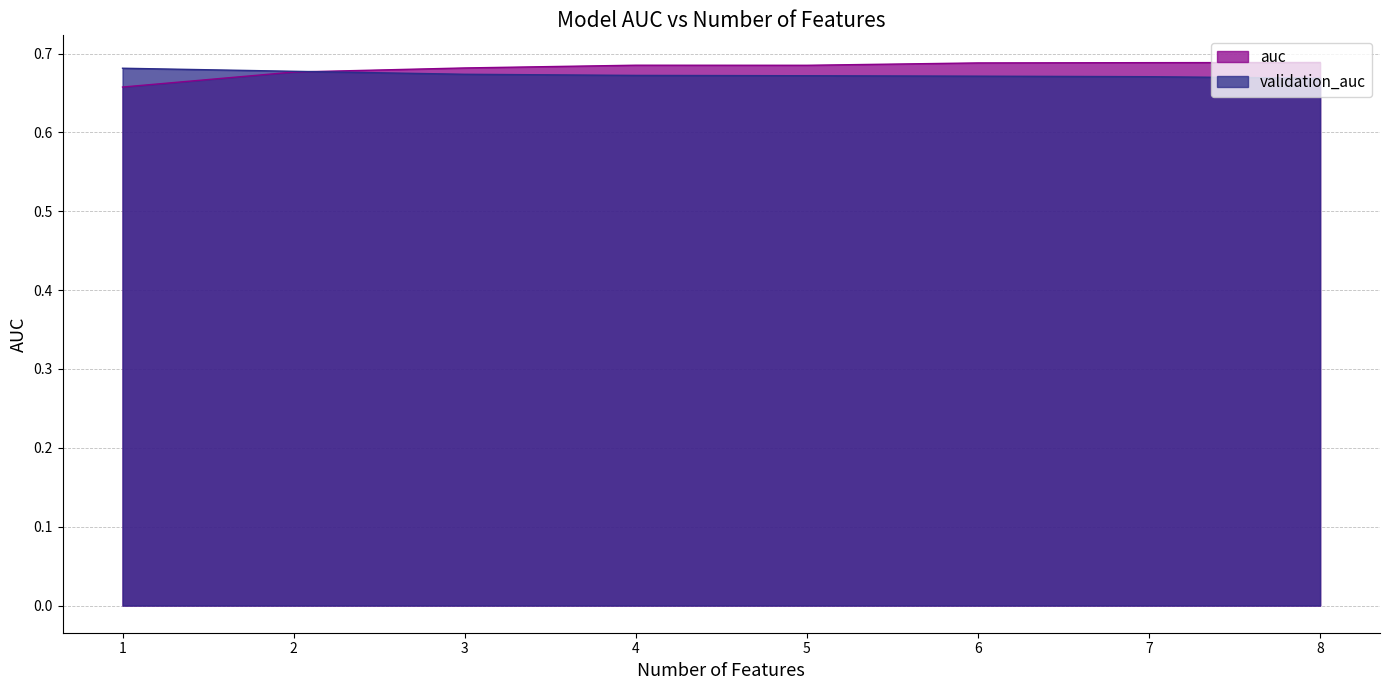

What is the average value of the validation_auc series?

0.7